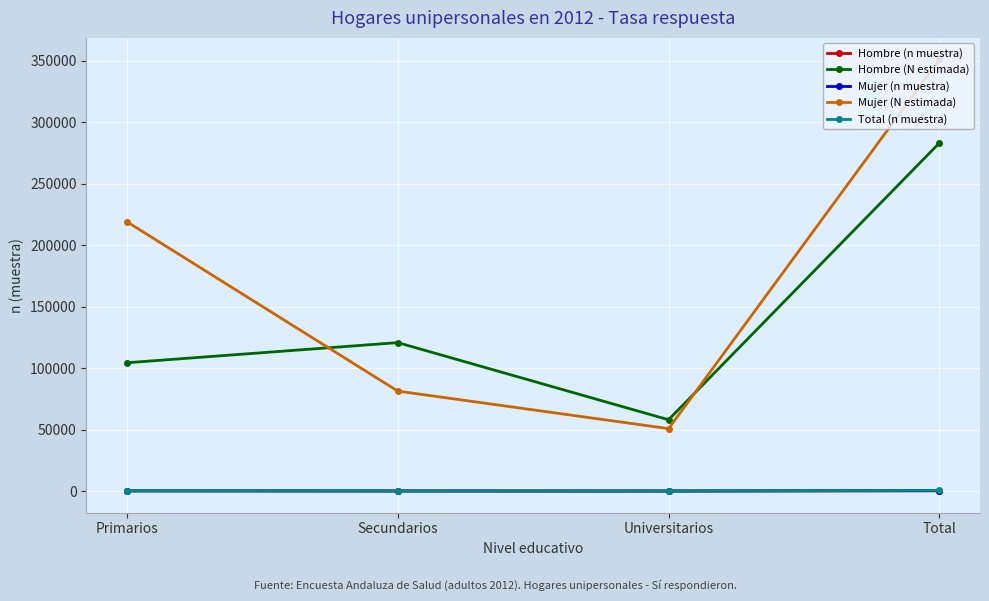

At which label is Mujer (N estimada) closest to 200877?

Primarios